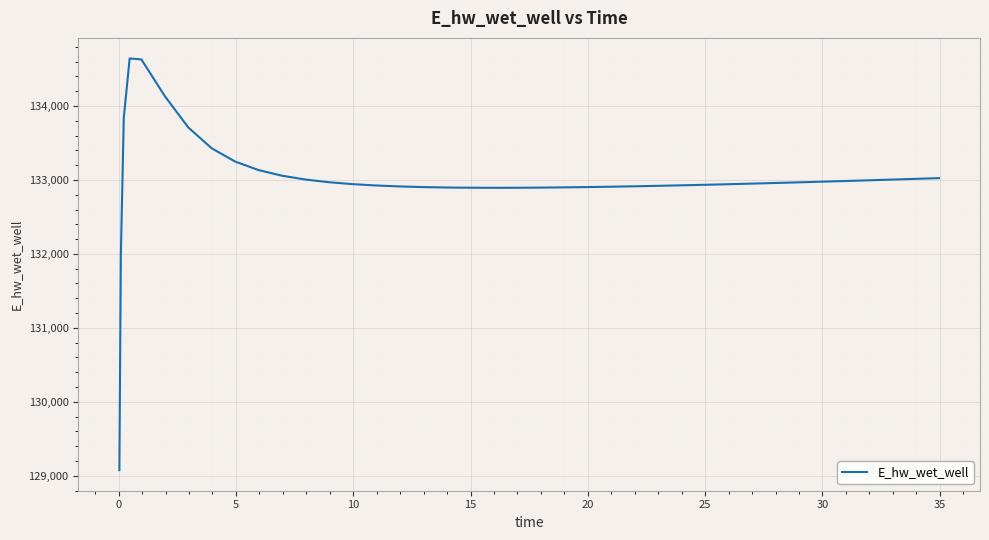

What is the minimum value shown in the chart?

129075.8